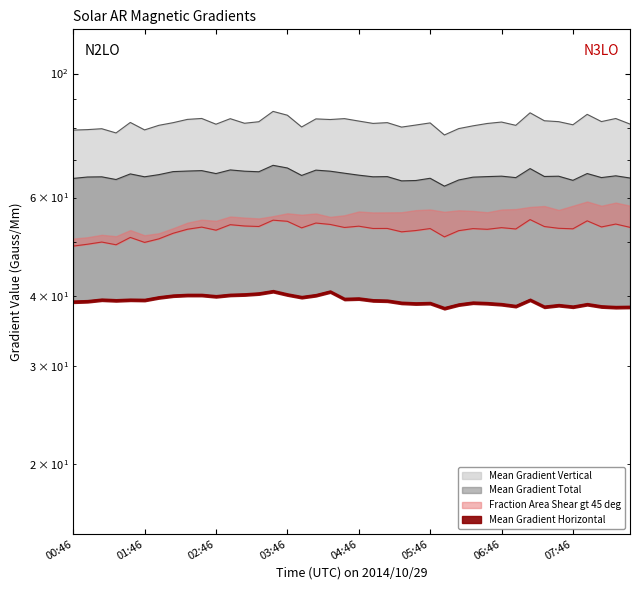

Between 03:22 and 04:58, which series saw the biggest shift?

Mean Gradient Total